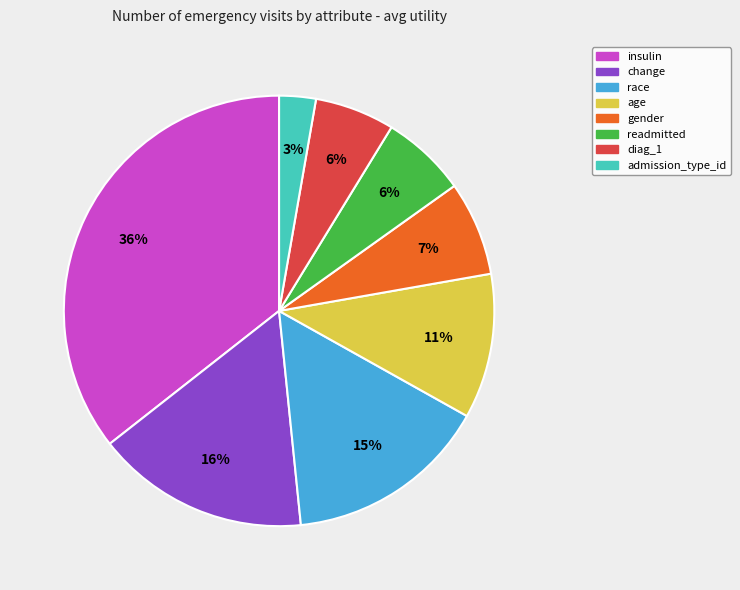

To the nearest percent, what portion does age represent?

11%